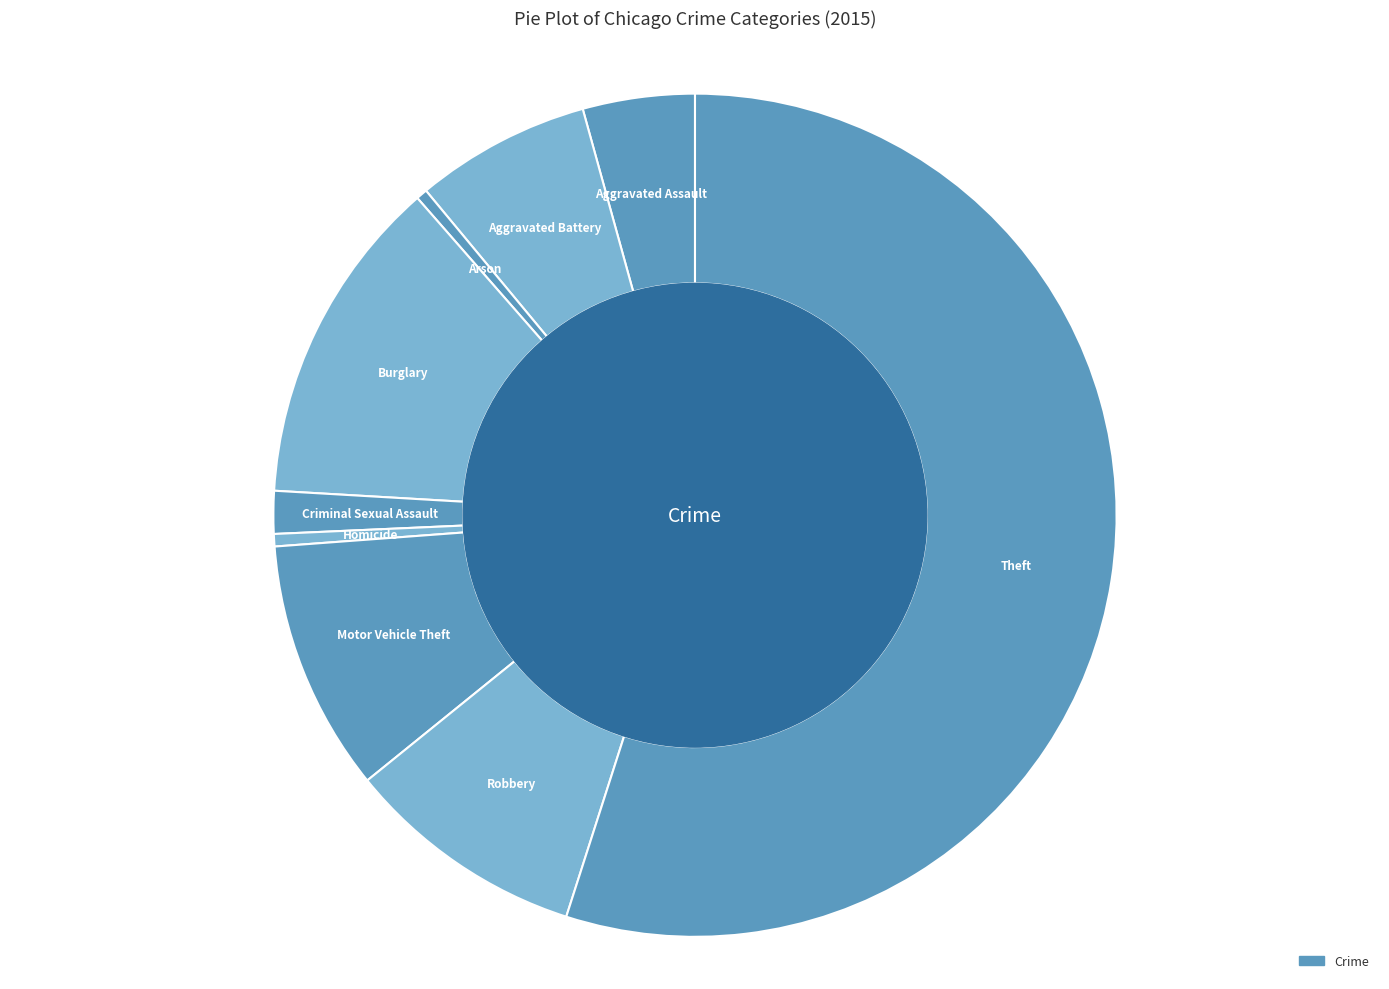

Combined, do Motor Vehicle Theft and Aggravated Battery account for over 50%?

No